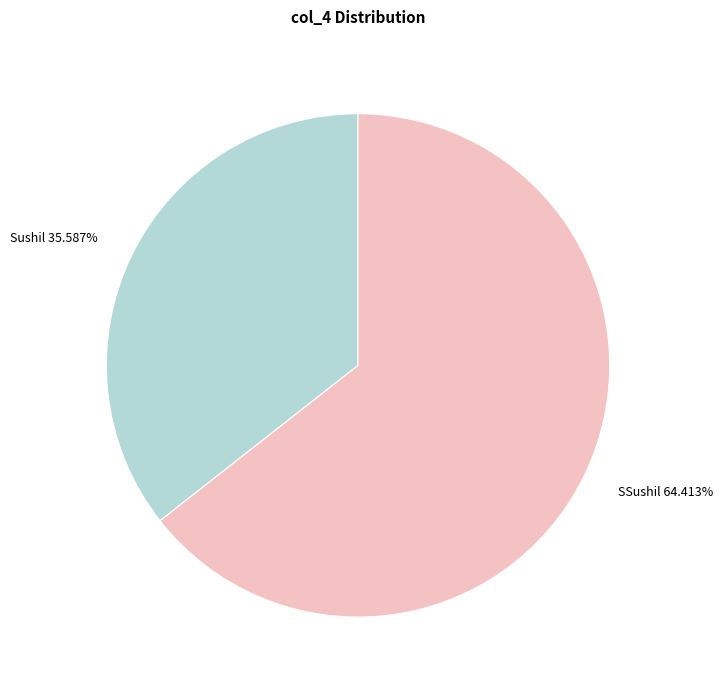

Is there any slice that represents more than half of the pie?

Yes